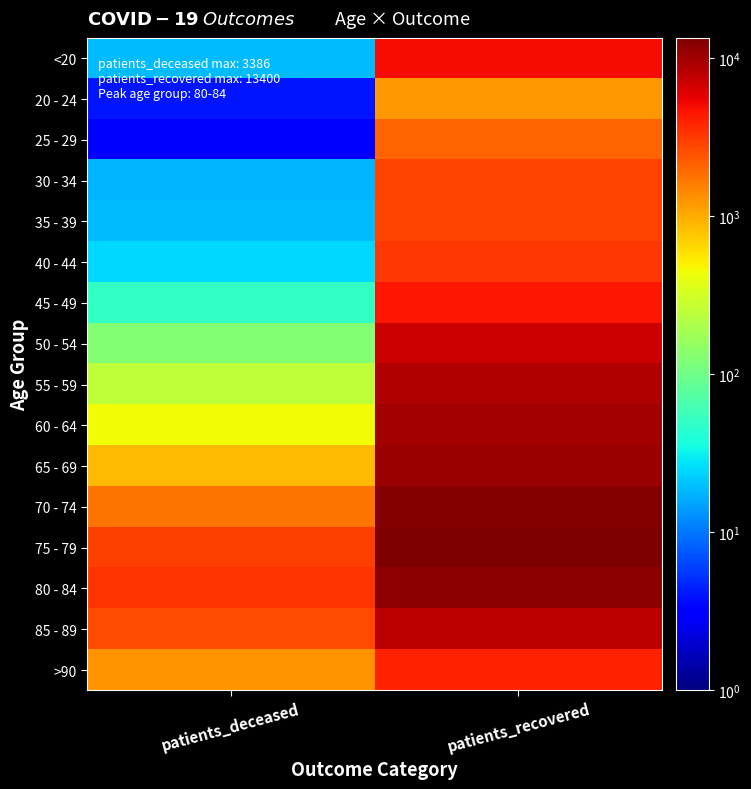

Which series has the largest total across all categories?

75 - 79